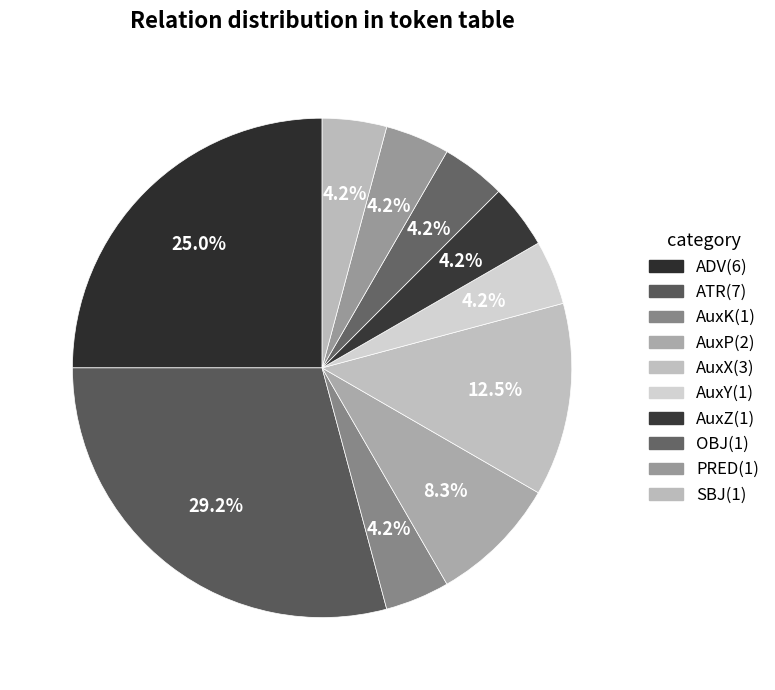

The OBJ slice represents 4% of the pie. True or false?

True